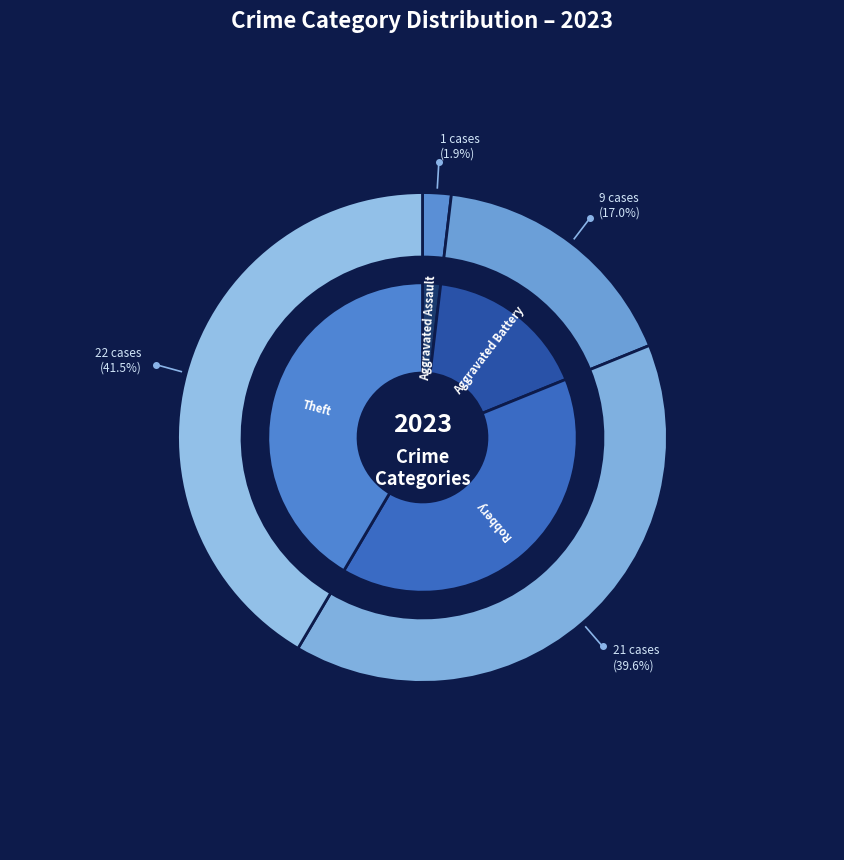

Does Aggravated Battery account for over 50% of the chart?

No